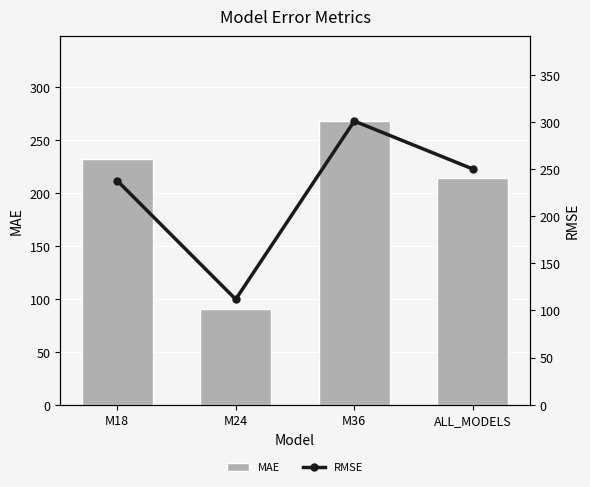

What is the value of the RMSE bar at the 1st from the left?

237.9